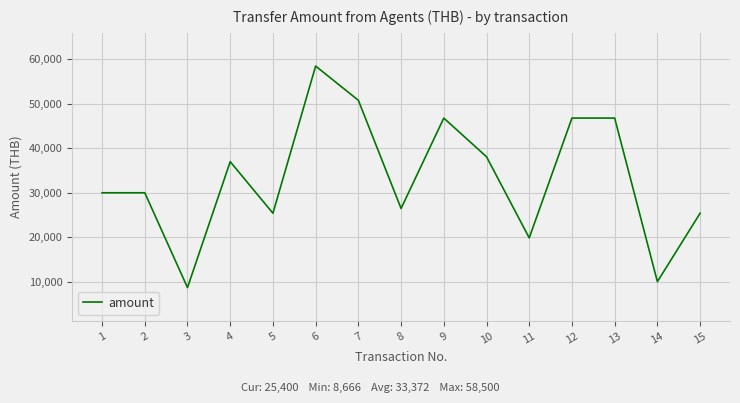

What is the greatest value displayed?

58500